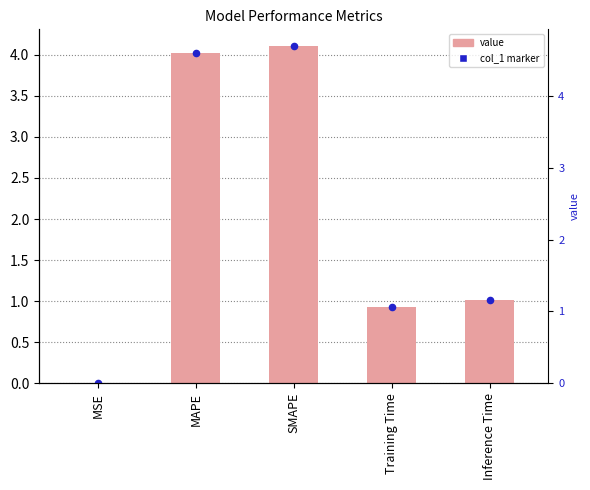

Which has a higher value, Training Time or MSE?

Training Time